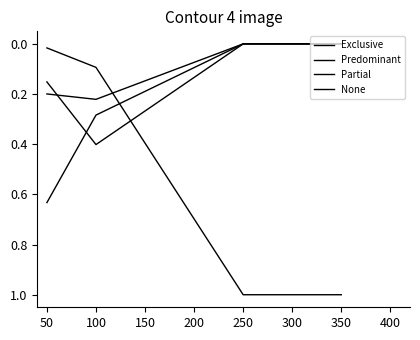

Is it true that Exclusive equals 0.1 at 100?

False